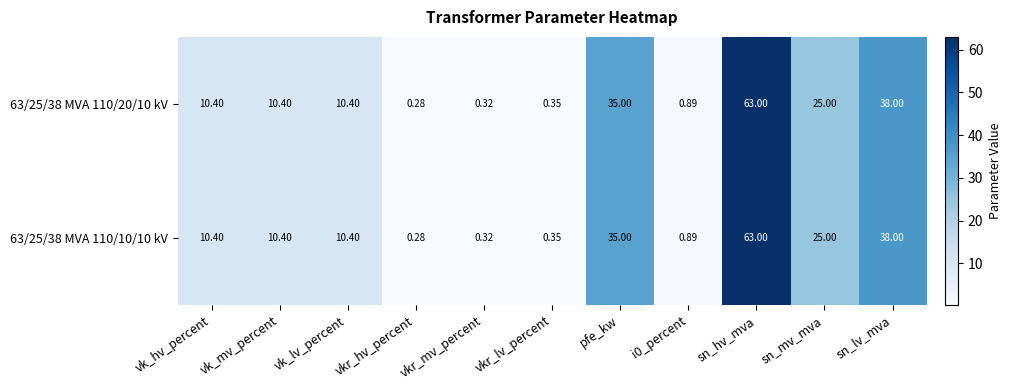

Where is 63/25/38 MVA 110/20/10 kV nearest to the value 31?

pfe_kw